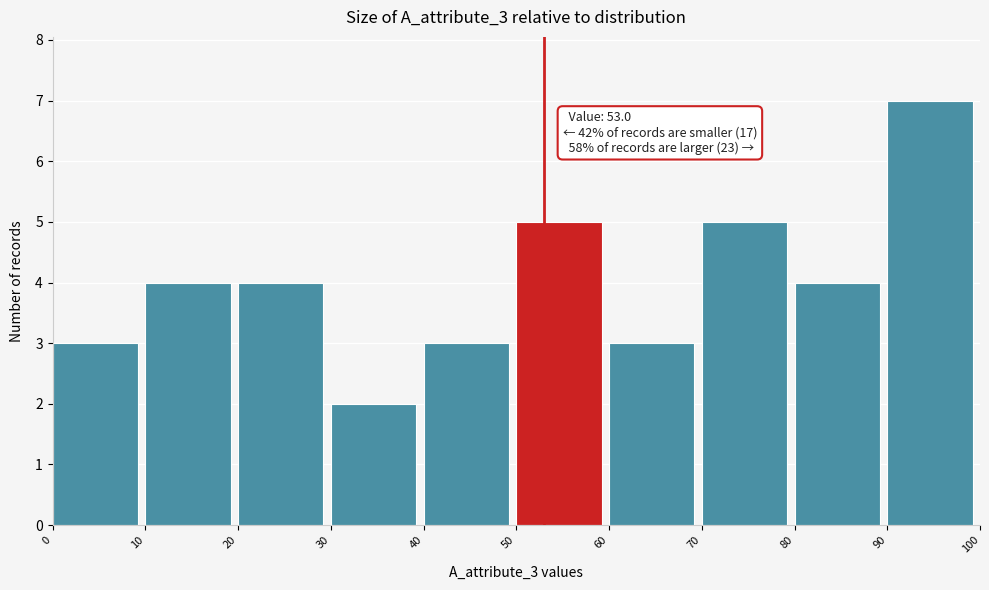

Over which range of the x-axis is the bar tallest?

90 to 100